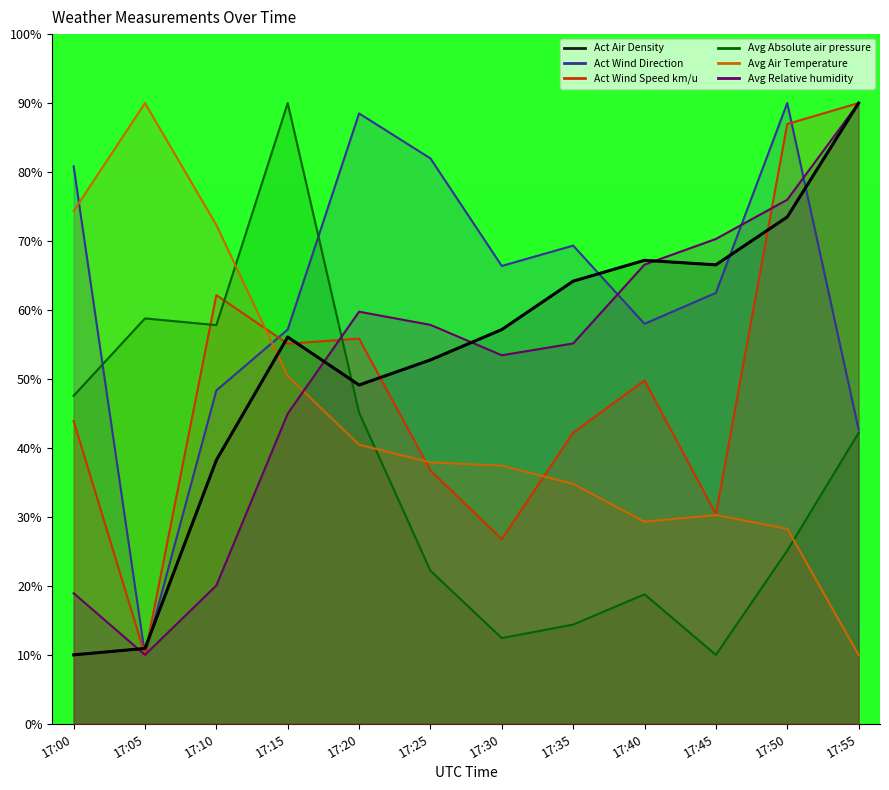

Reading left to right, list all the values displayed in this chart.

Act Air Density: 10.0	10.9	38.2	56.1	49.1	52.8	57.2	64.2	67.2	66.5	73.5	90.0
Act Wind Direction: 80.8	10.0	48.3	57.2	88.5	82.0	66.4	69.3	58.0	62.5	90.0	42.7
Act Wind Speed km/u: 43.9	10.0	62.2	55.1	55.9	36.7	26.8	42.2	49.8	30.4	87.0	90.0
Avg Absolute air pressure: 47.6	58.8	57.8	90.0	45.1	22.2	12.4	14.4	18.8	10.0	25.1	42.2
Avg Air Temperature: 74.3	90.0	72.3	50.4	40.5	37.9	37.4	34.8	29.3	30.3	28.3	10.0
Avg Relative humidity: 18.9	10.0	20.1	45.0	59.8	57.8	53.4	55.1	66.6	70.3	76.0	90.0